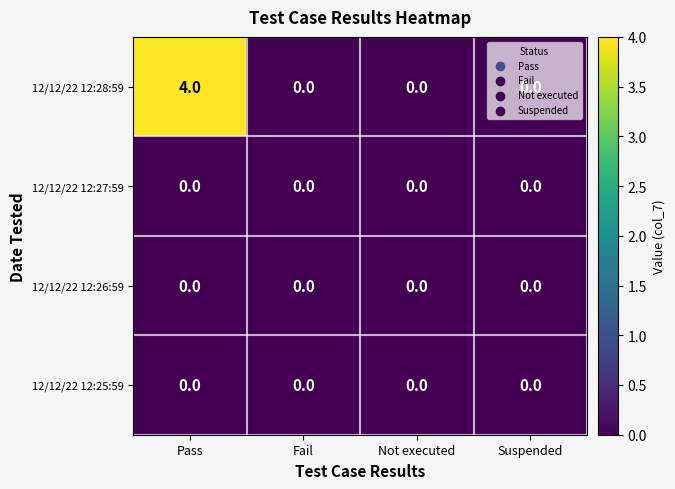

How many data points does each series have?

4